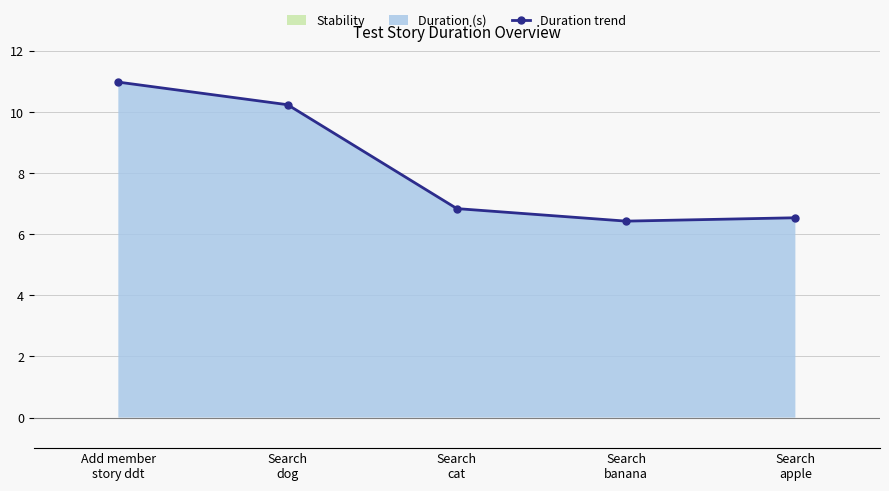

Reading left to right, extract all data points from this chart.

11.0	10.2	6.8	6.4	6.5